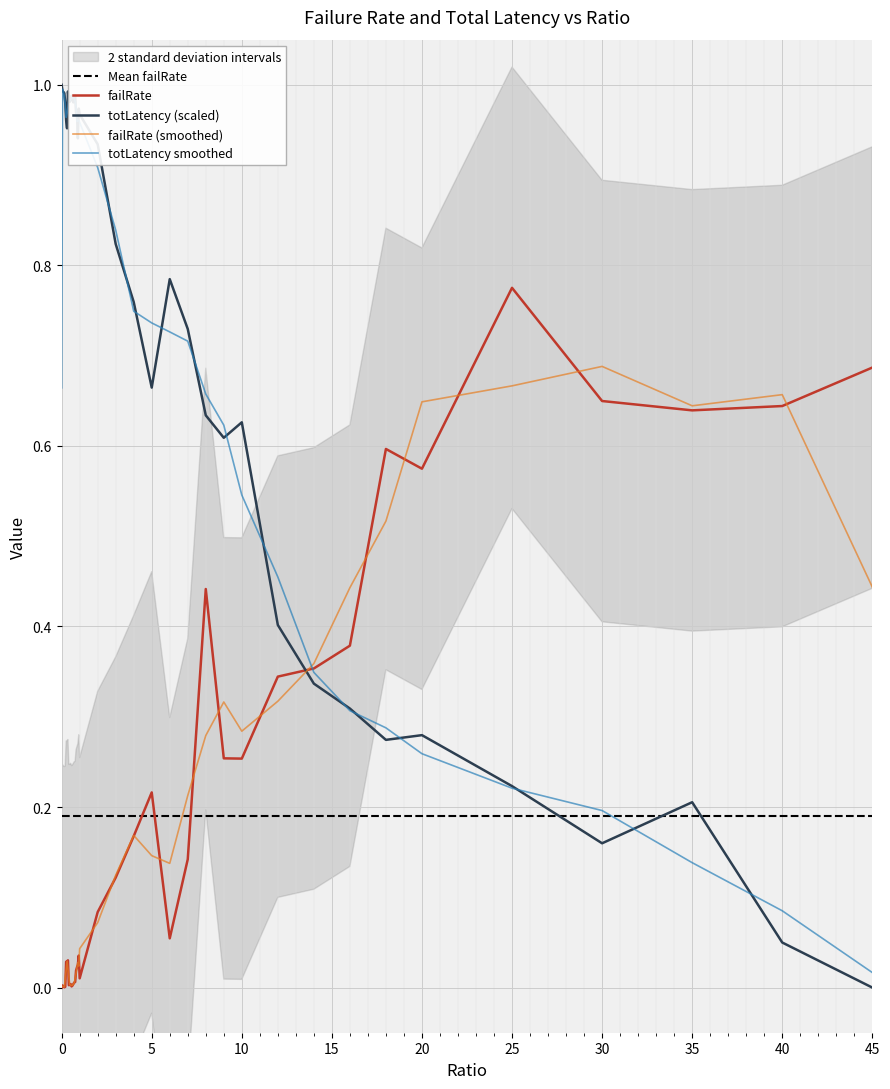

In totLatency, how many points are higher than both neighbors (excluding endpoints)?

9